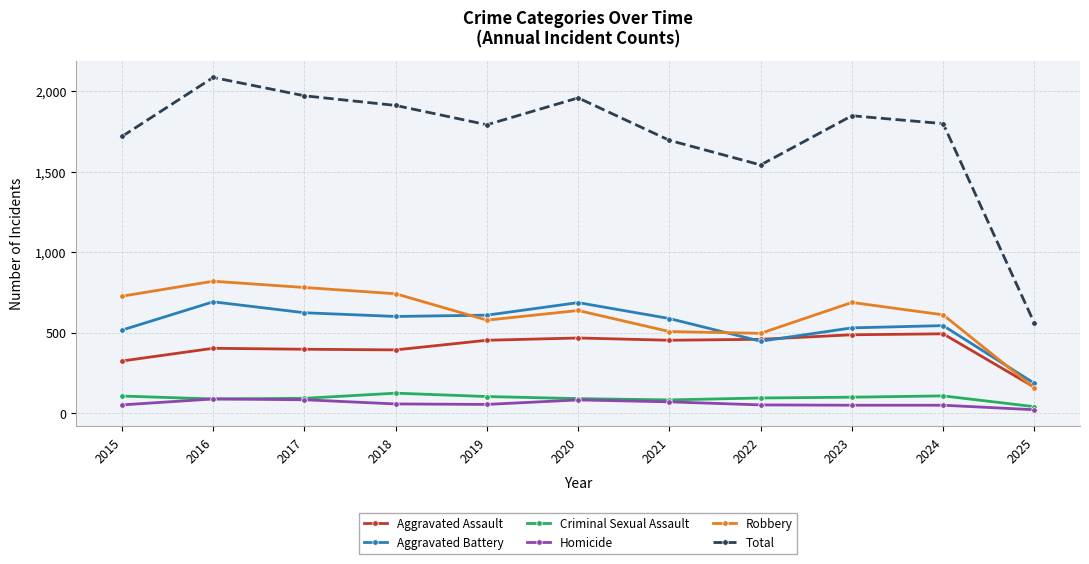

At which category is the sum across all series the highest?

2016